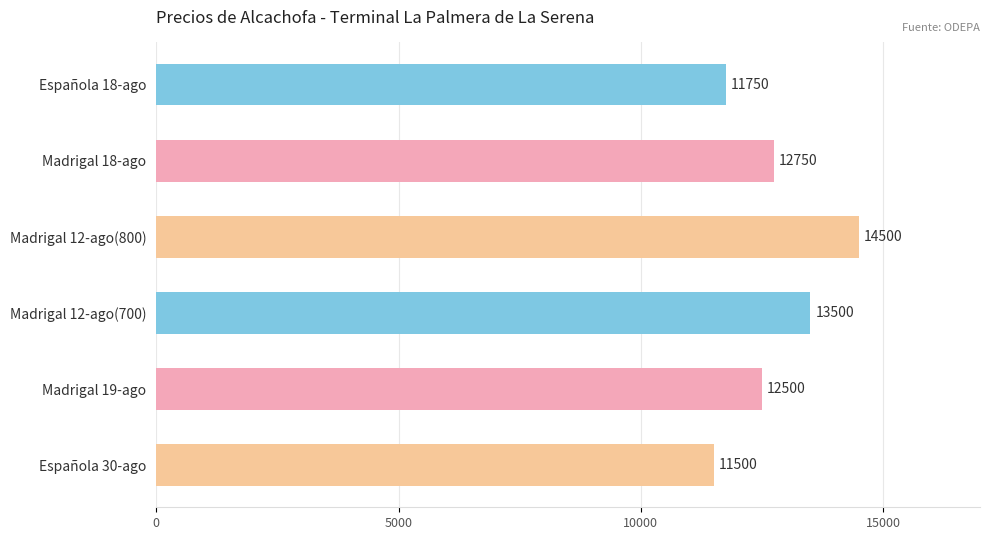

Rank the categories by value from highest to lowest.

Madrigal 12-ago(800), Madrigal 12-ago(700), Madrigal 18-ago, Madrigal 19-ago, Española 18-ago, Española 30-ago